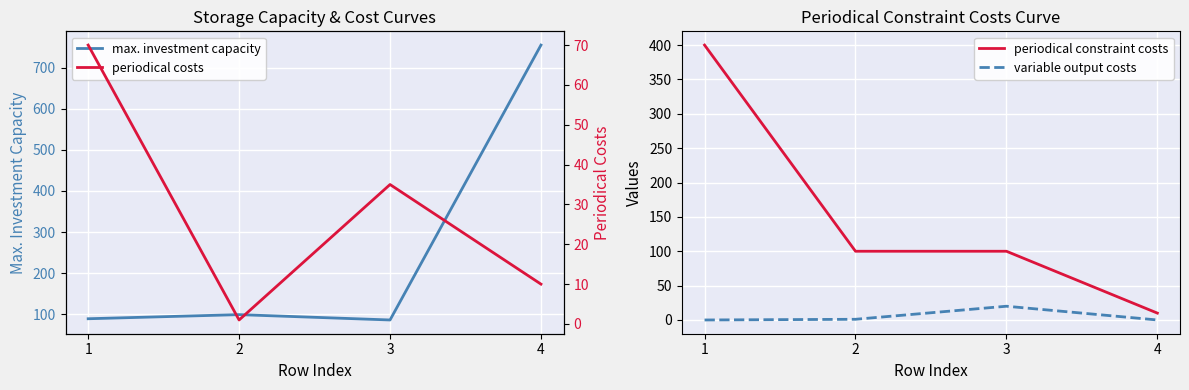

True or false: periodical constraint costs has a value of 13 at 4.

False